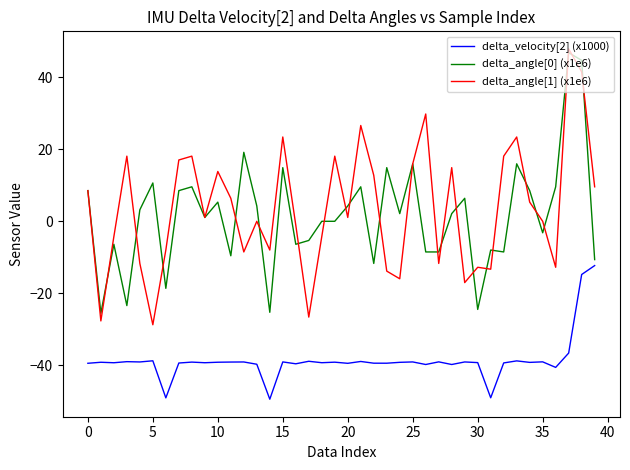

True or false: delta_velocity[2] (x1000) and delta_angle[1] (x1e6) cross at least once.

False